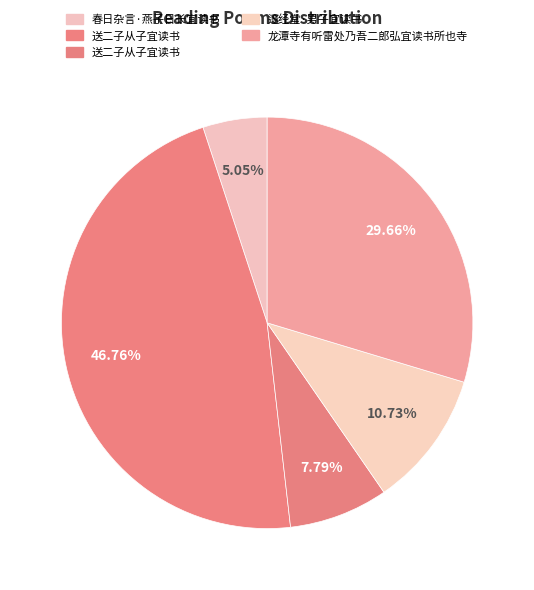

Is there any slice that represents more than half of the pie?

No